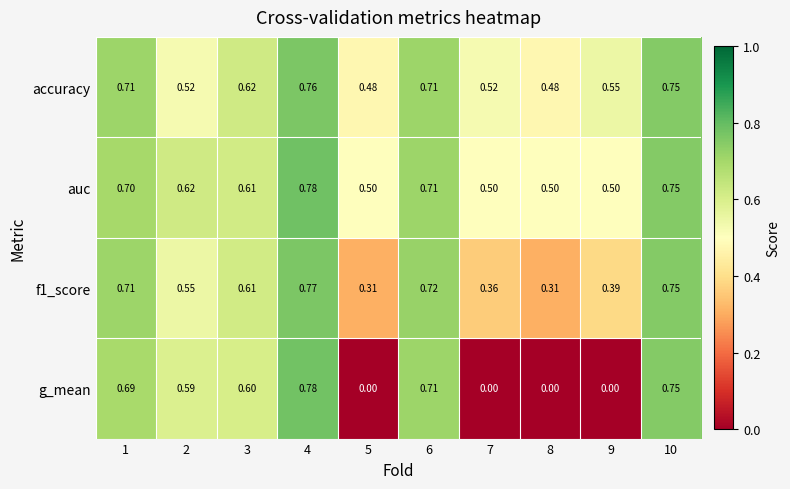

Which series has the largest range (max minus min)?

g_mean